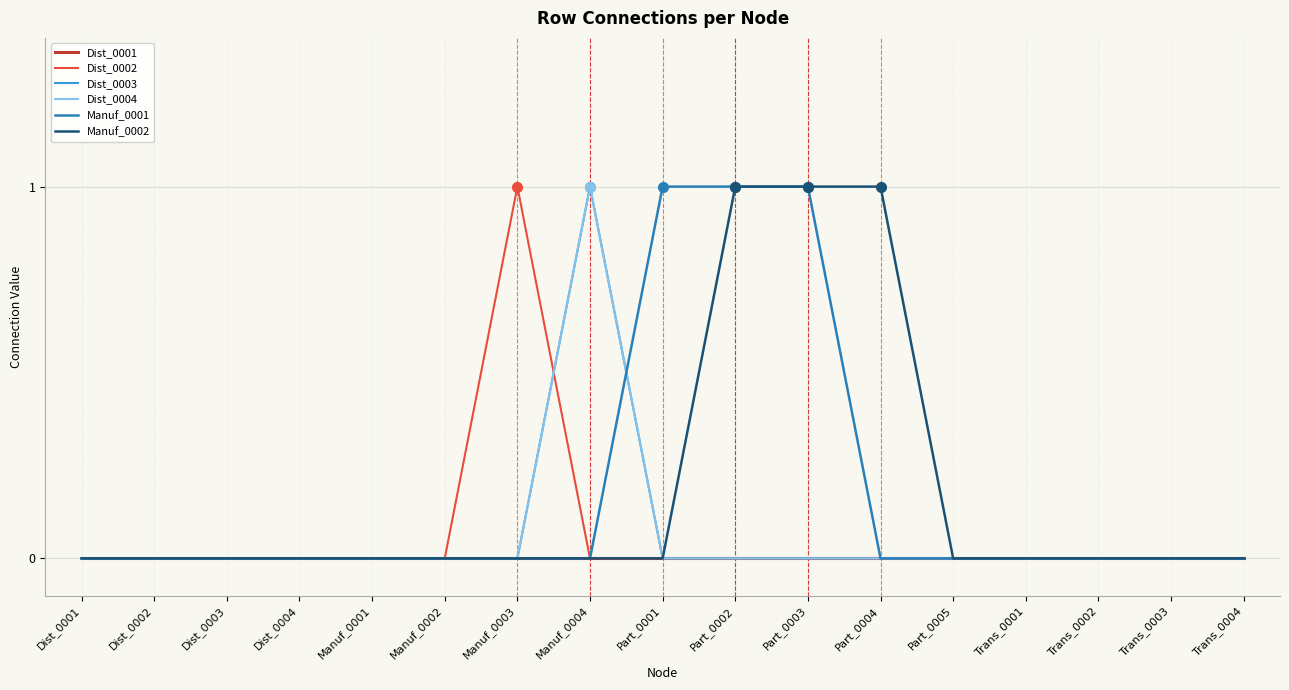

Is this an area chart (filled region under the line)?

No